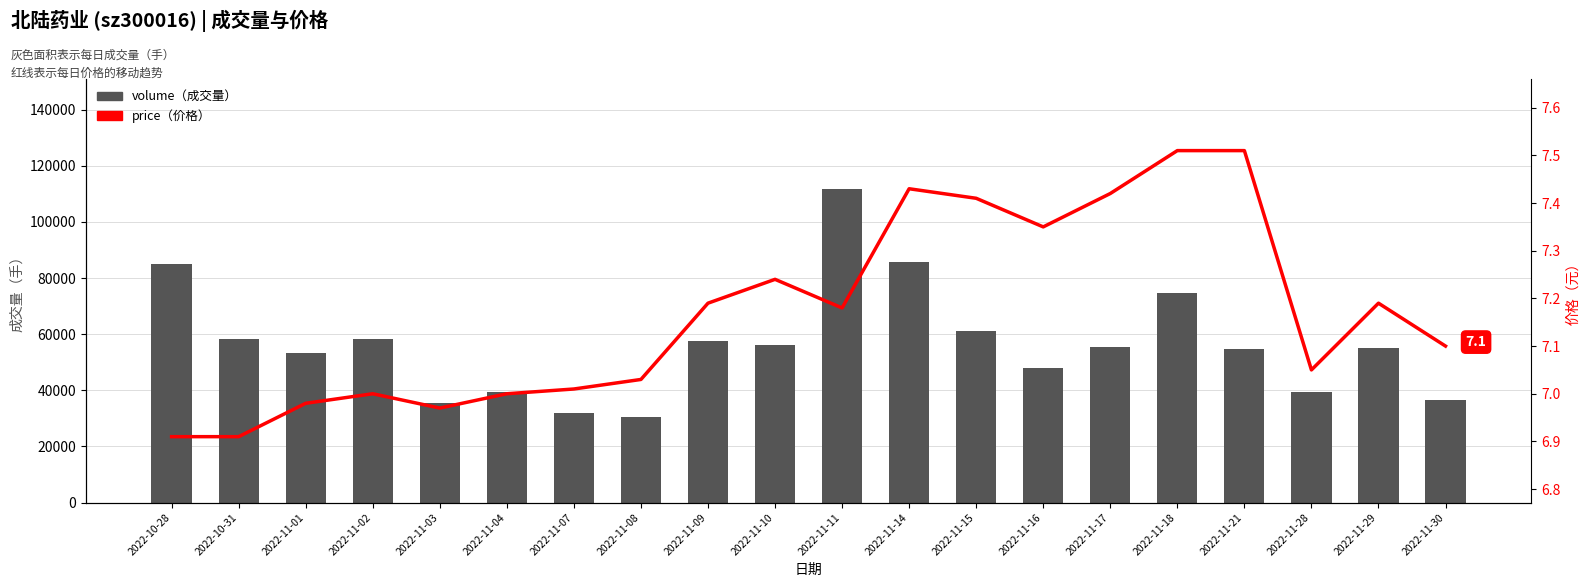

What is the spread (max minus min) of values at 2022-11-16?

48104.7